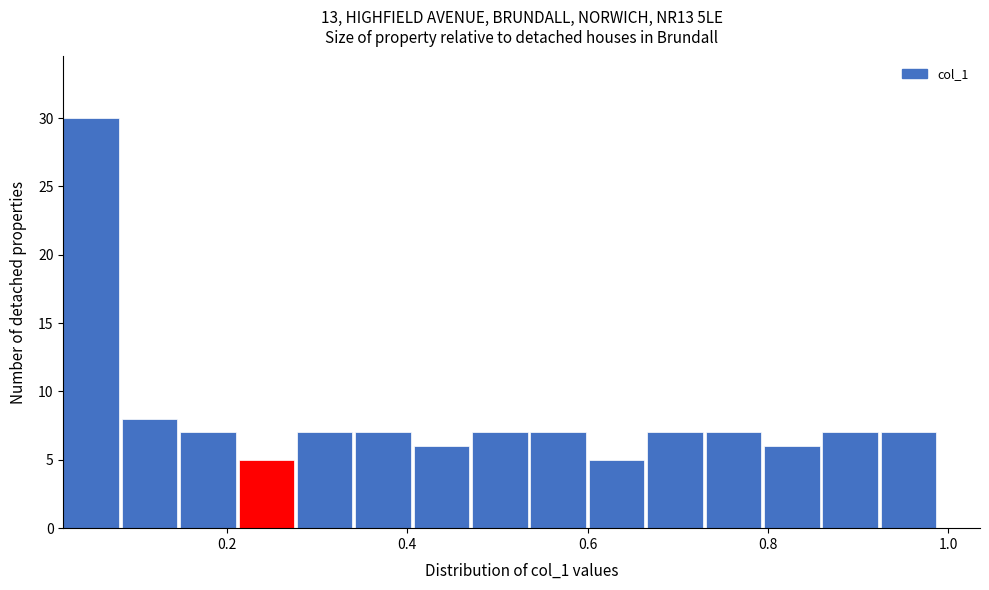

Around what value on the x-axis is the tallest bar? Give the approximate position of its centre, as read against the axis.

0.04